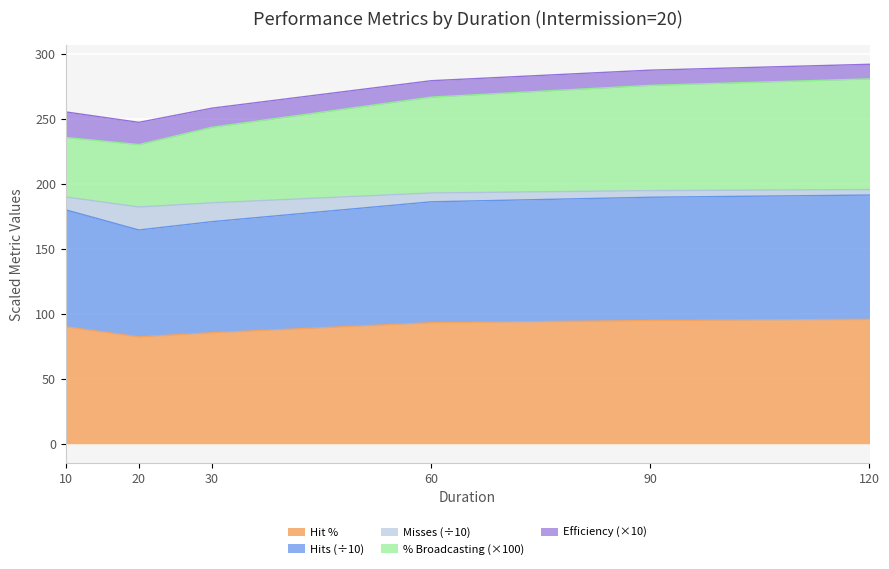

True or false: Hit % and % broadcasting intersect in this chart.

False